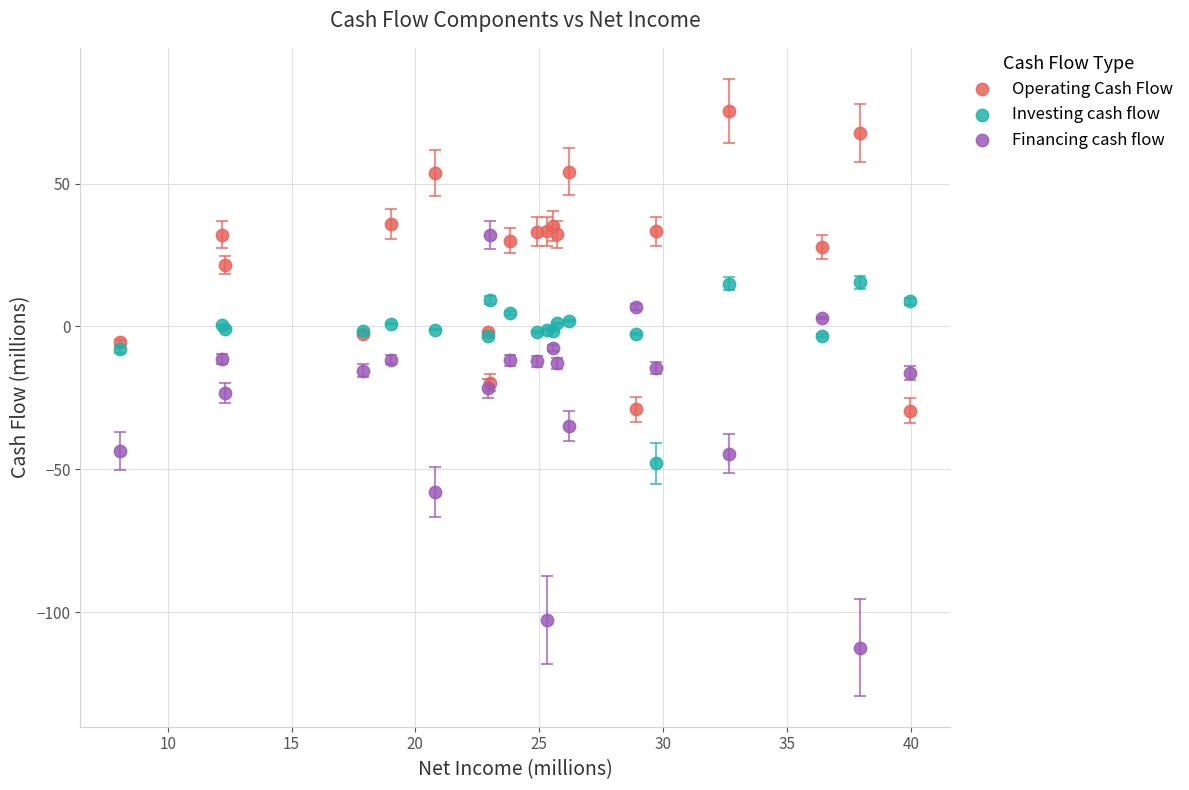

Which series has the widest spread of Y values?

Financing cash flow